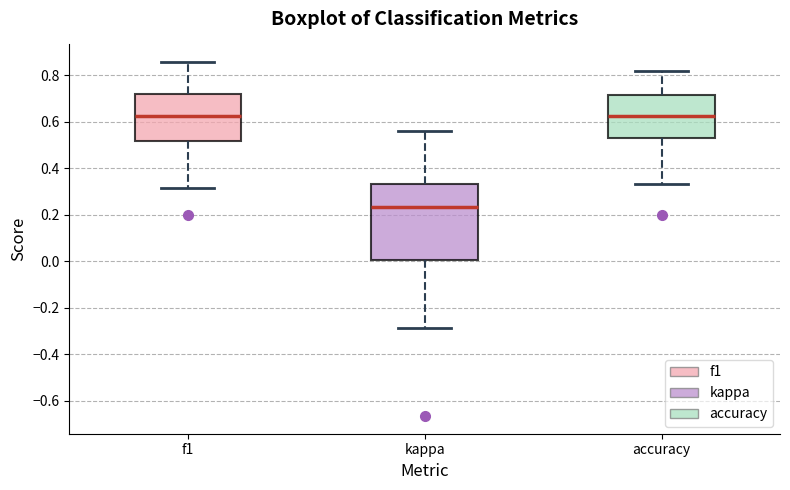

Reading left to right, transcribe this box plot: for each box, give where its median line is, the range the box spans, and where its two whiskers end, as read against the y-axis. The values are not printed on the chart, so give them approximately, as read against the axis.

f1: median 0.62, box 0.52 to 0.72, whiskers 0.32 to 0.86
kappa: median 0.24, box 0.00 to 0.34, whiskers -0.28 to 0.56
accuracy: median 0.62, box 0.52 to 0.72, whiskers 0.34 to 0.82